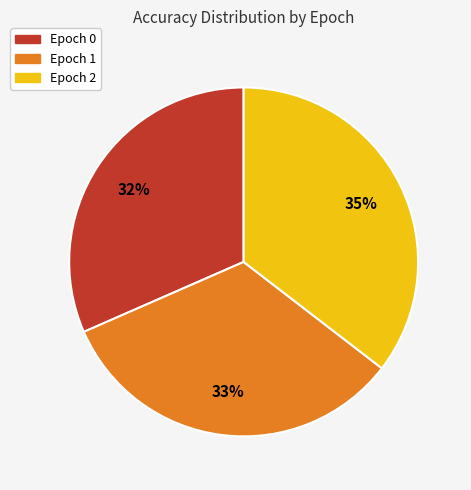

Does any single category account for the majority?

No